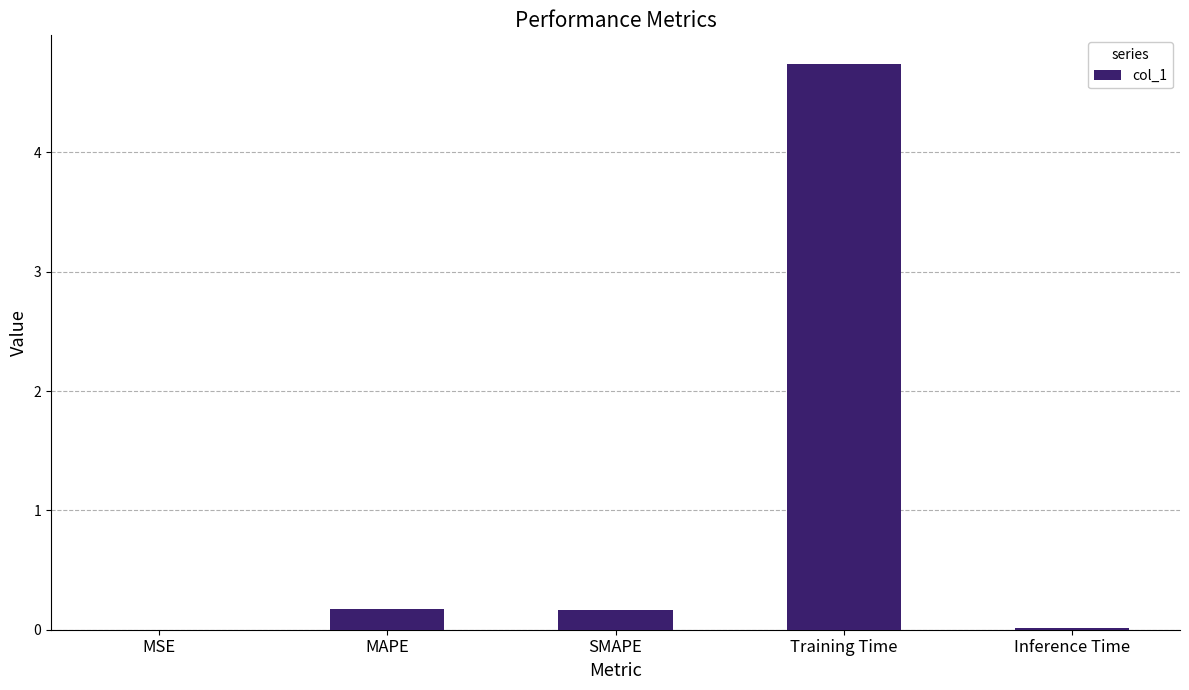

Read the value at SMAPE.

0.2